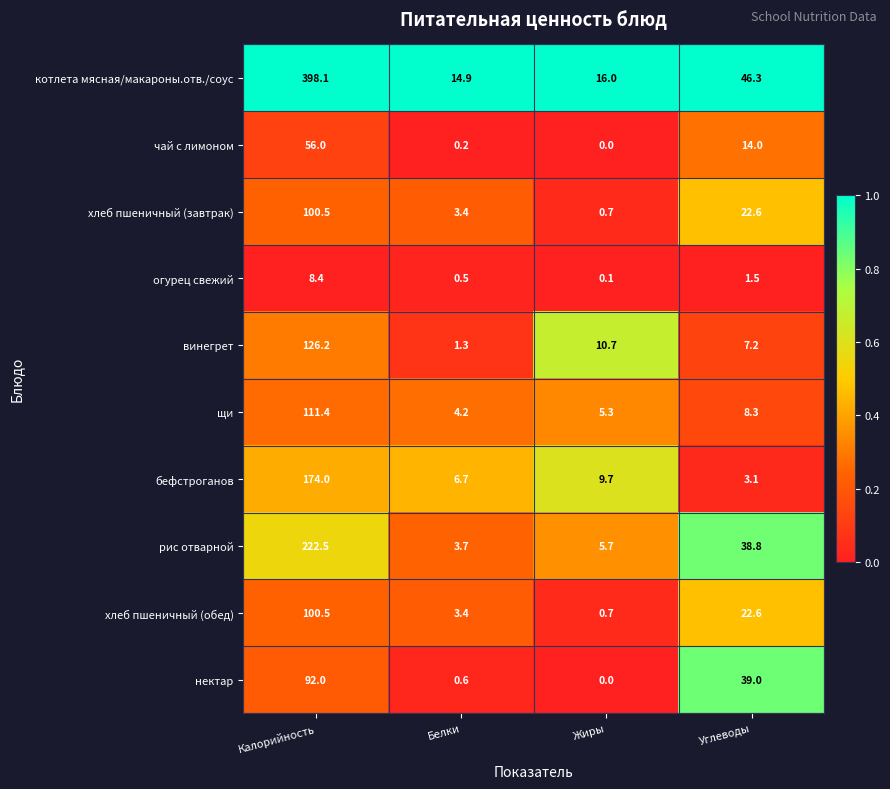

At which label does винегрет first exceed 10?

Калорийность